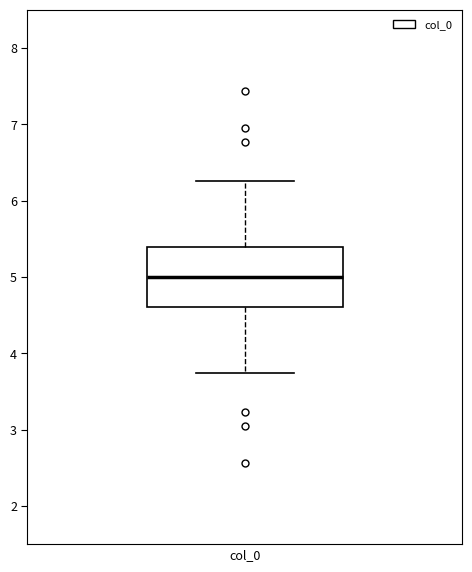

Transcribe this box plot: give where the median line is, the range the box spans, and where the two whiskers end, as read against the y-axis. The values are not printed on the chart, so give them approximately, as read against the axis.

median 5.0, box 4.6 to 5.4, whiskers 3.7 to 6.3